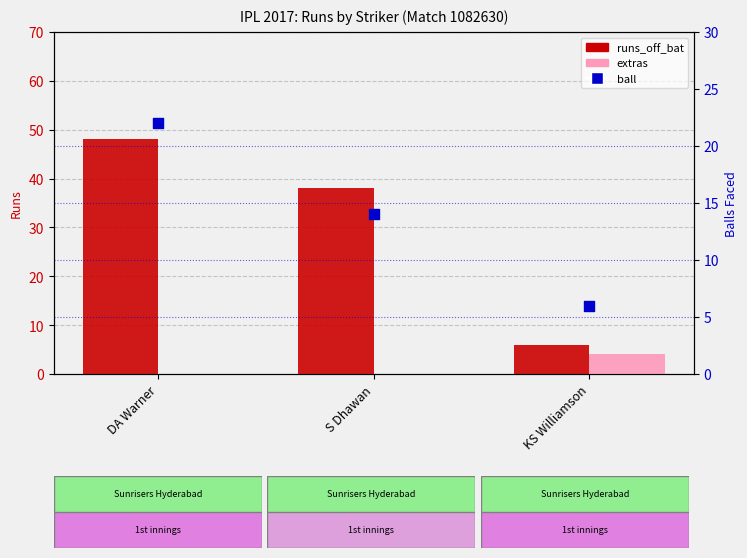

What are all the series names shown in the legend?

runs_off_bat, extras, ball